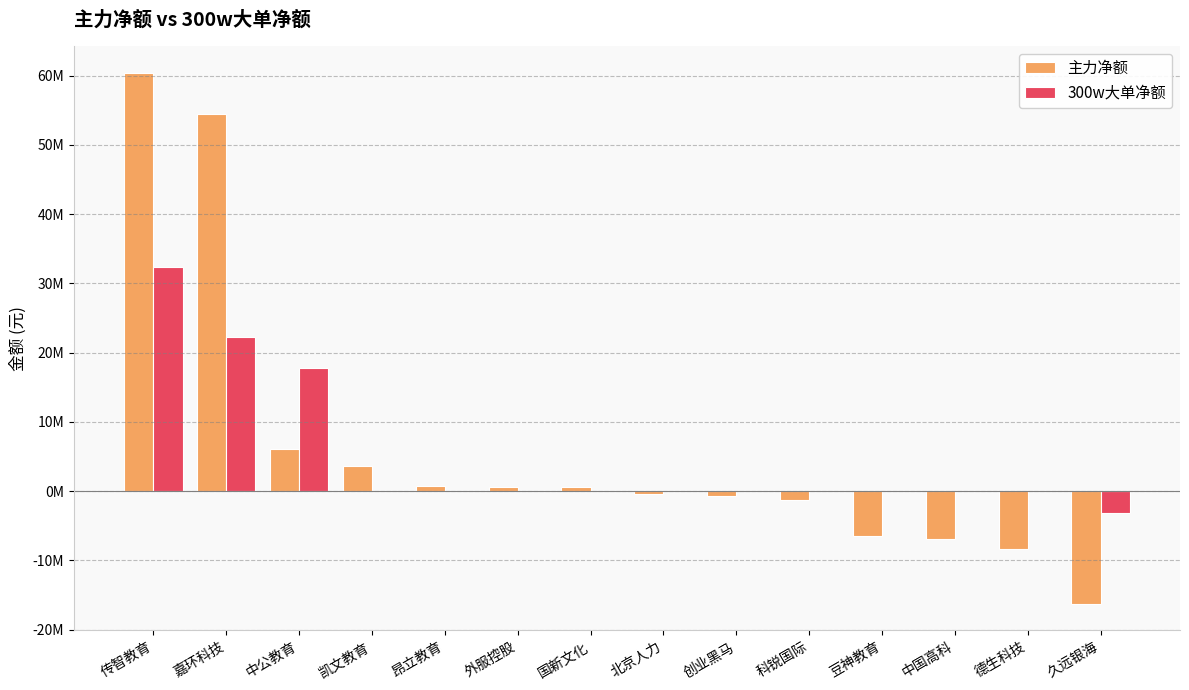

At which category is the sum across all series the highest?

传智教育